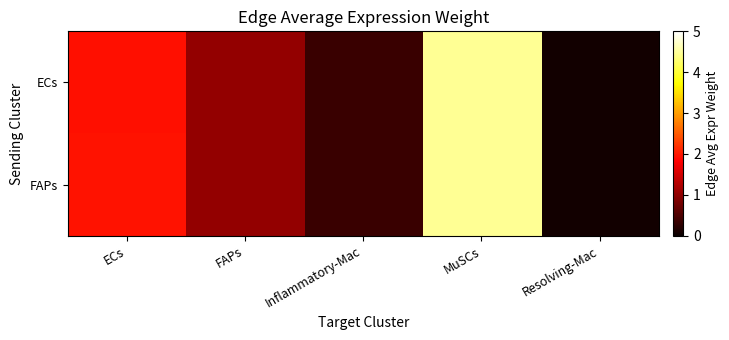

What is the greatest value displayed?

4.5